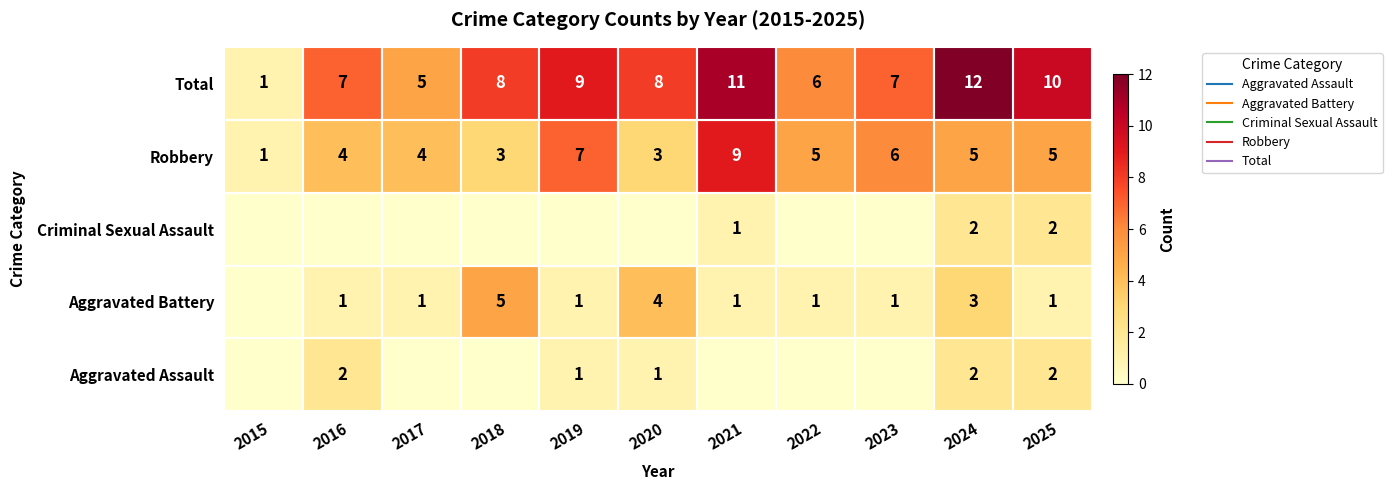

Is it true that Criminal Sexual Assault equals 2 at 2021?

False